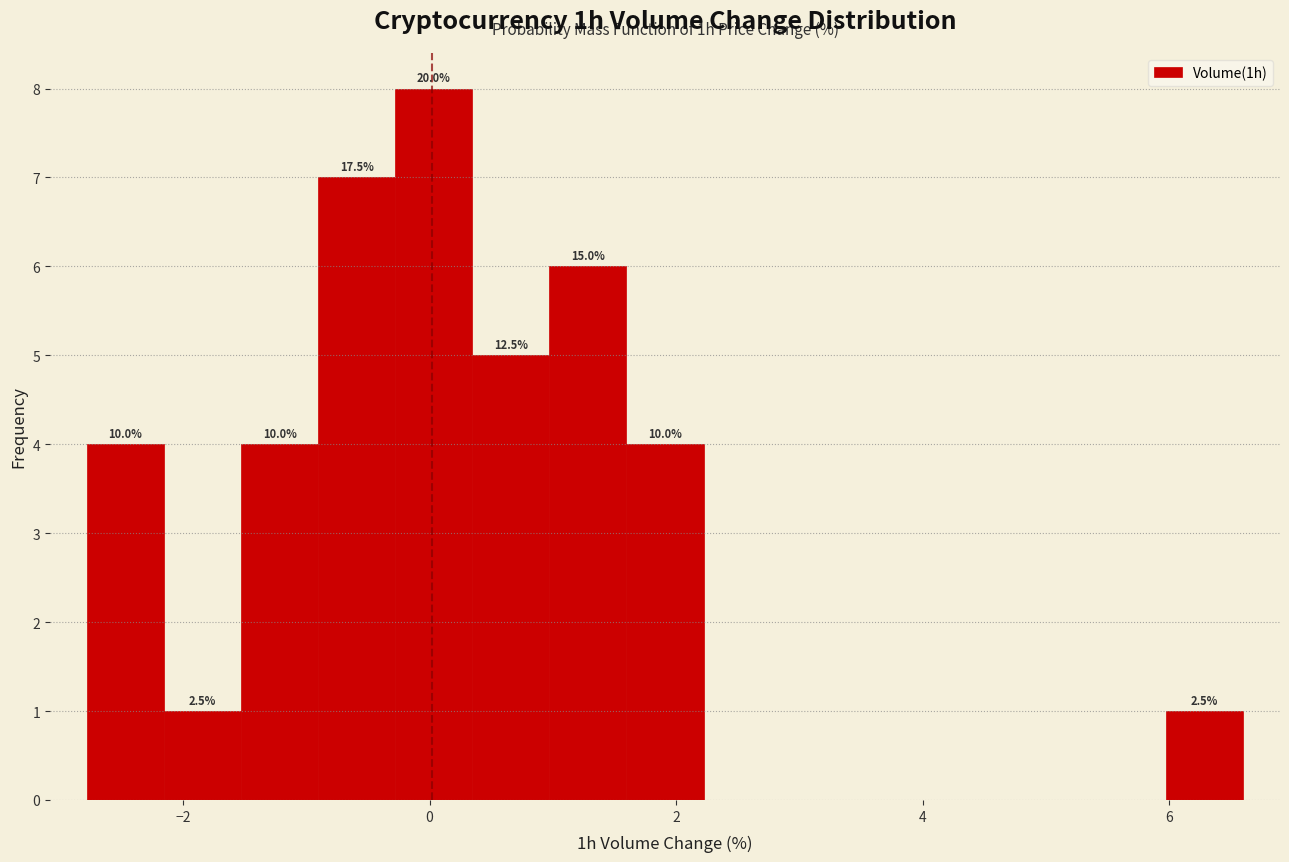

Read against the x-axis, roughly where is the centre of the tallest bar?

0.0